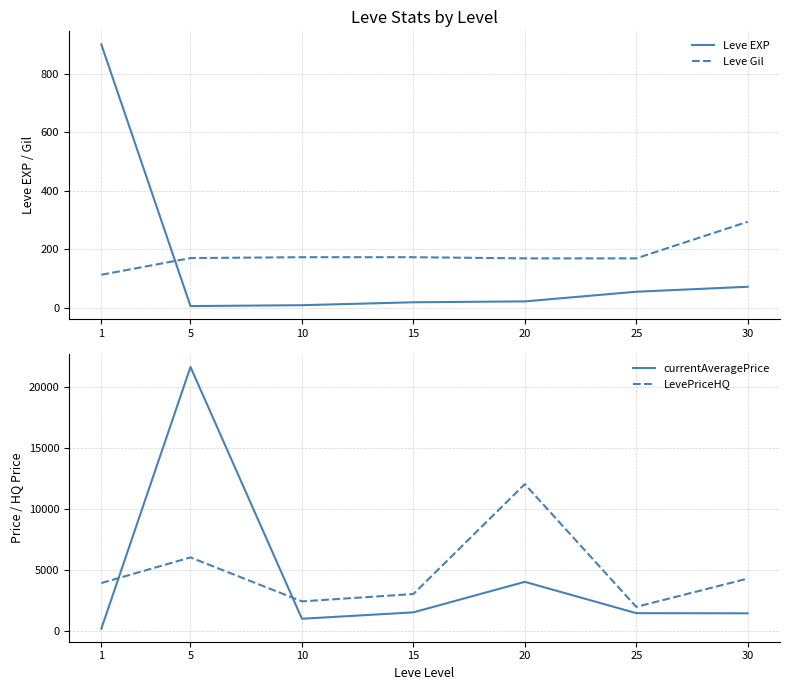

Where is currentAveragePrice nearest to the value 10882?

20